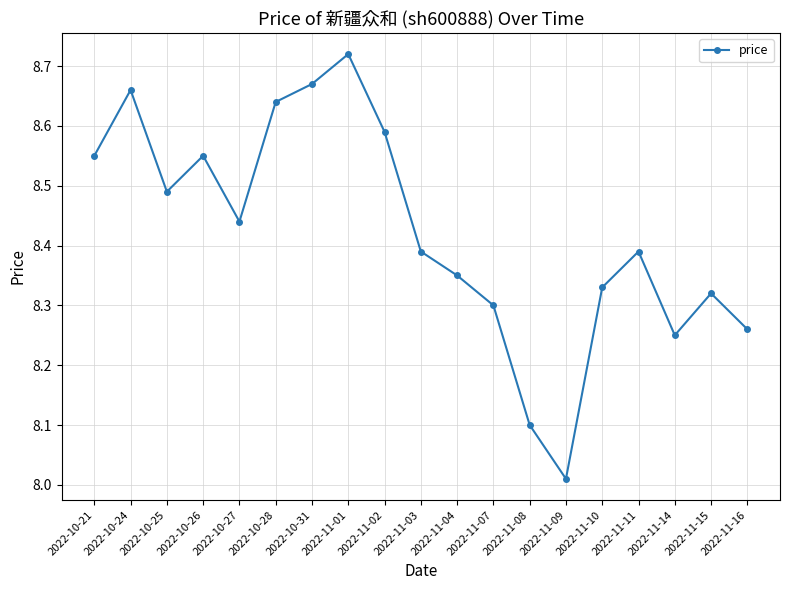

What is the difference between the second highest and minimum values?

0.7